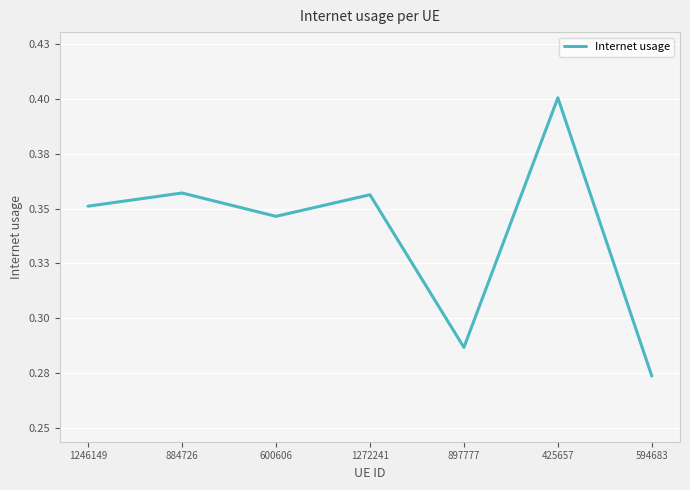

Does the chart display data point markers on the line(s)?

No